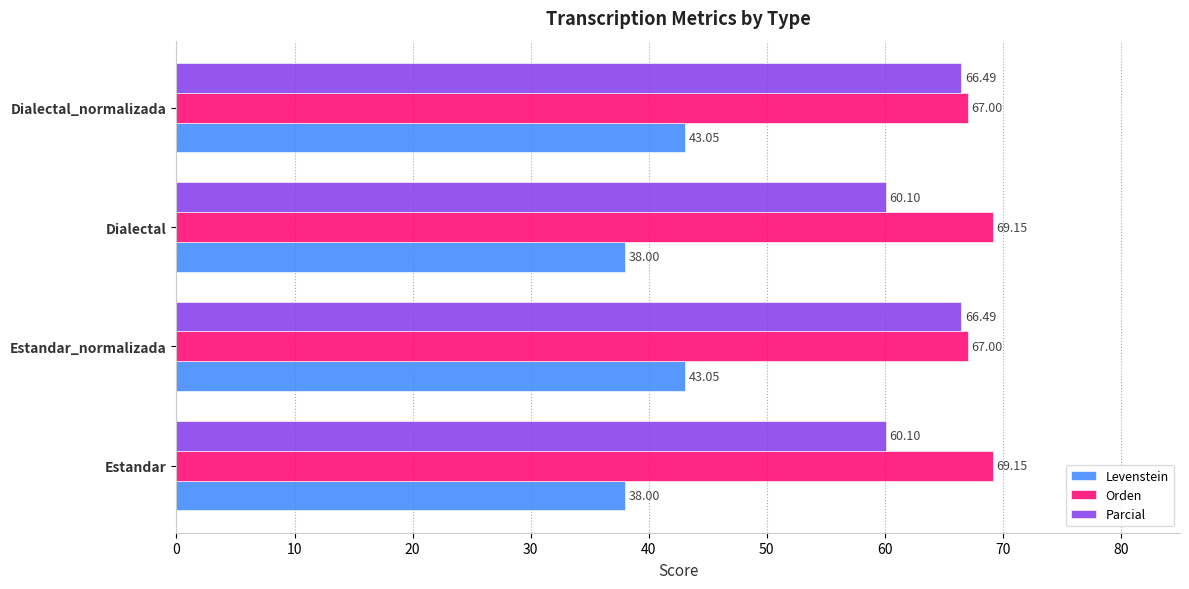

What is the difference between the second highest and second lowest values in the Levenstein series?

5.0